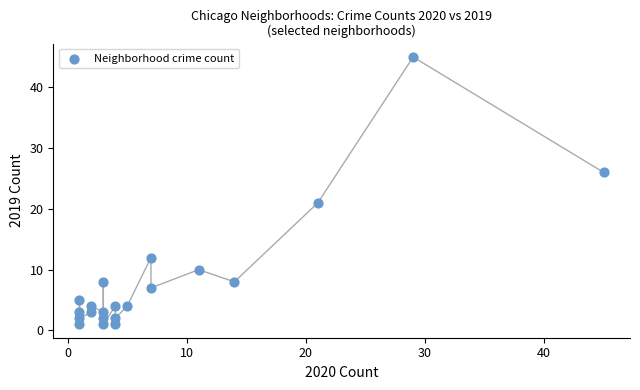

What is the range of X values (max minus min)?

44